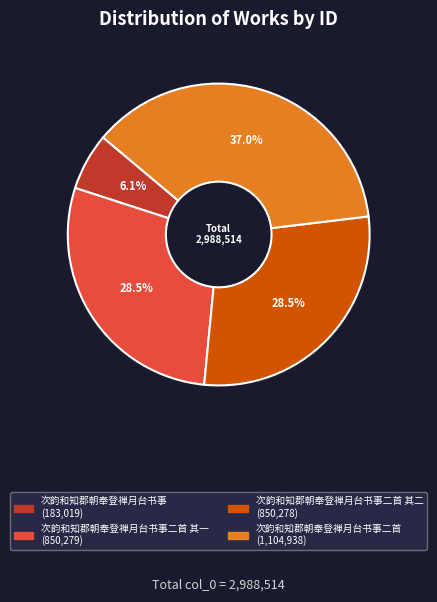

Is there any slice that represents more than half of the pie?

No